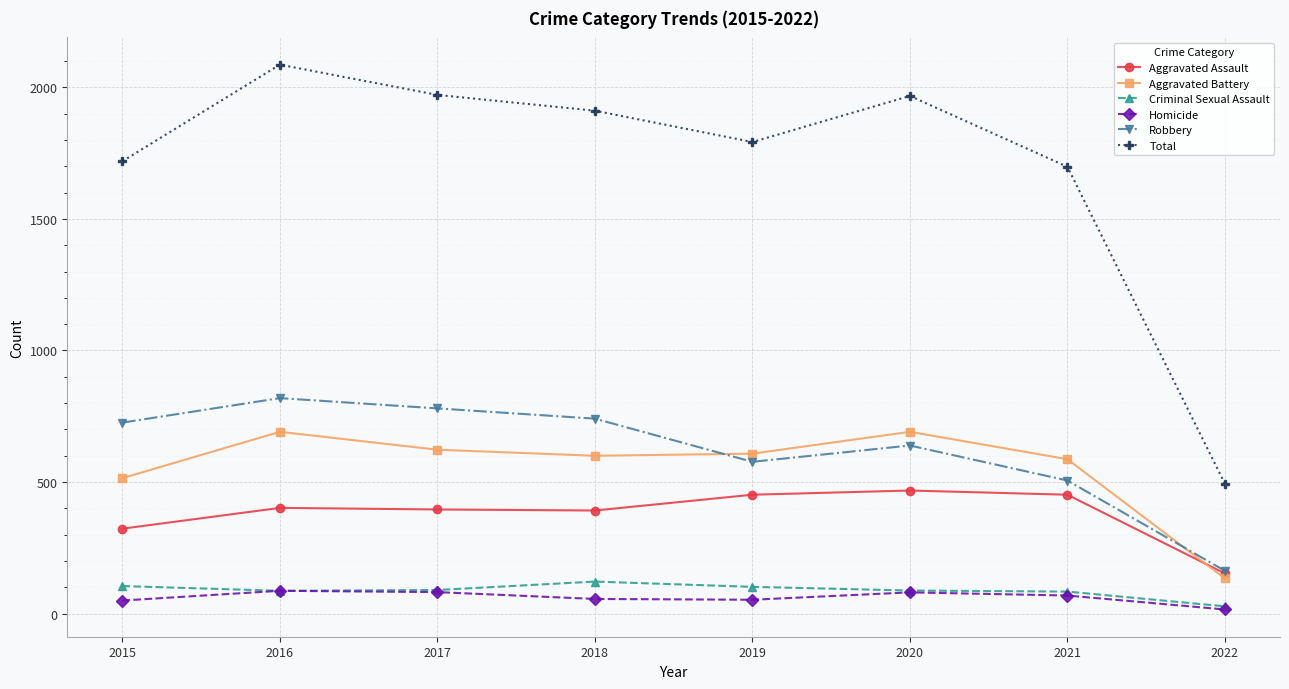

At which category does Aggravated Battery reach its first local peak?

2016